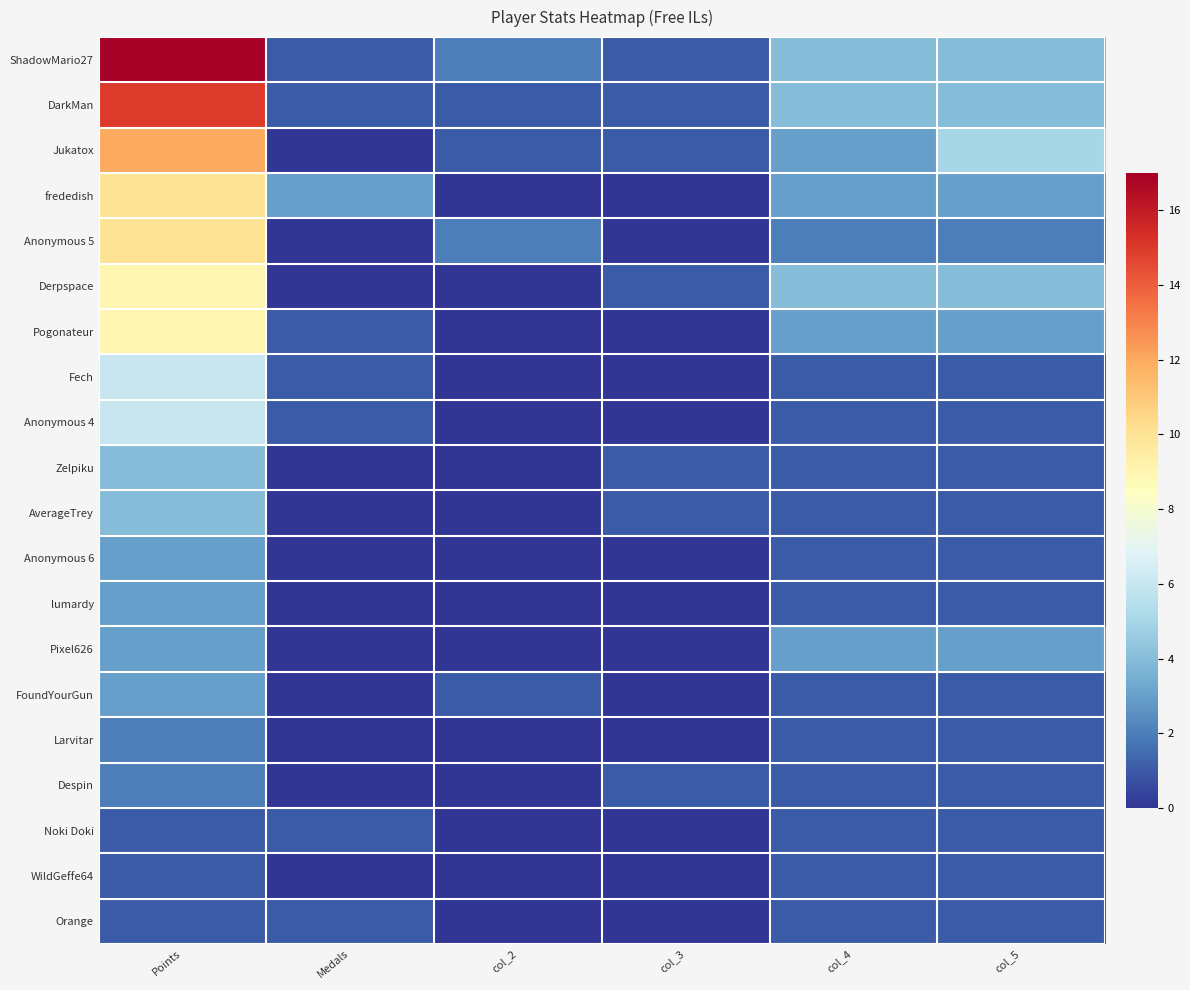

Reading left to right, extract all data points from this chart.

ShadowMario27: Points=17	Medals=1	col_2=2	col_3=1	col_4=4	col_5=4
DarkMan: Points=15	Medals=1	col_2=1	col_3=1	col_4=4	col_5=4
Jukatox: Points=12	Medals=0	col_2=1	col_3=1	col_4=3	col_5=5
frededish: Points=10	Medals=3	col_2=0	col_3=0	col_4=3	col_5=3
Anonymous 5: Points=10	Medals=0	col_2=2	col_3=0	col_4=2	col_5=2
Derpspace: Points=9	Medals=0	col_2=0	col_3=1	col_4=4	col_5=4
Pogonateur: Points=9	Medals=1	col_2=0	col_3=0	col_4=3	col_5=3
Fech: Points=6	Medals=1	col_2=0	col_3=0	col_4=1	col_5=1
Anonymous 4: Points=6	Medals=1	col_2=0	col_3=0	col_4=1	col_5=1
Zelpiku: Points=4	Medals=0	col_2=0	col_3=1	col_4=1	col_5=1
AverageTrey: Points=4	Medals=0	col_2=0	col_3=1	col_4=1	col_5=1
Anonymous 6: Points=3	Medals=0	col_2=0	col_3=0	col_4=1	col_5=1
lumardy: Points=3	Medals=0	col_2=0	col_3=0	col_4=1	col_5=1
Pixel626: Points=3	Medals=0	col_2=0	col_3=0	col_4=3	col_5=3
FoundYourGun: Points=3	Medals=0	col_2=1	col_3=0	col_4=1	col_5=1
Larvitar: Points=2	Medals=0	col_2=0	col_3=0	col_4=1	col_5=1
Despin: Points=2	Medals=0	col_2=0	col_3=1	col_4=1	col_5=1
Noki Doki: Points=1	Medals=1	col_2=0	col_3=0	col_4=1	col_5=1
WildGeffe64: Points=1	Medals=0	col_2=0	col_3=0	col_4=1	col_5=1
Orange: Points=1	Medals=1	col_2=0	col_3=0	col_4=1	col_5=1